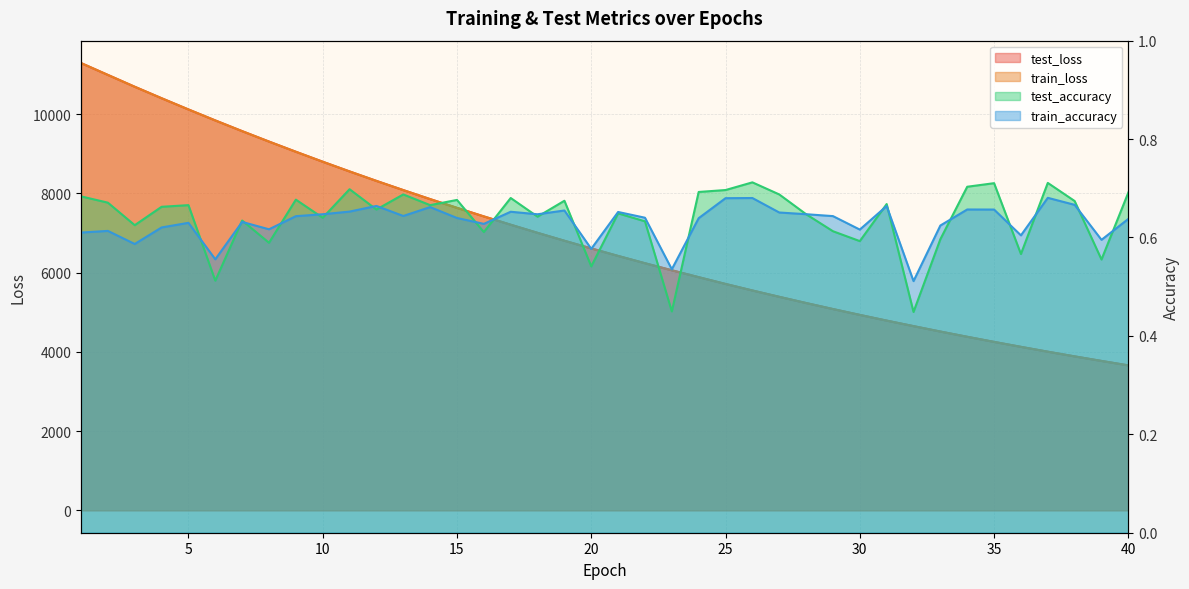

Does the chart display data point markers on the line(s)?

No